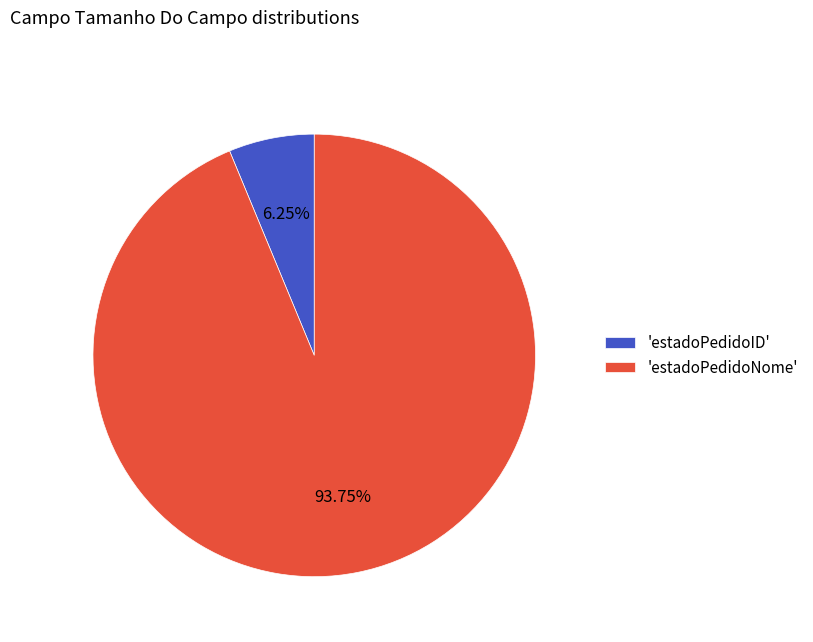

Is the sum of 'estadoPedidoID' and 'estadoPedidoNome' greater than half?

Yes